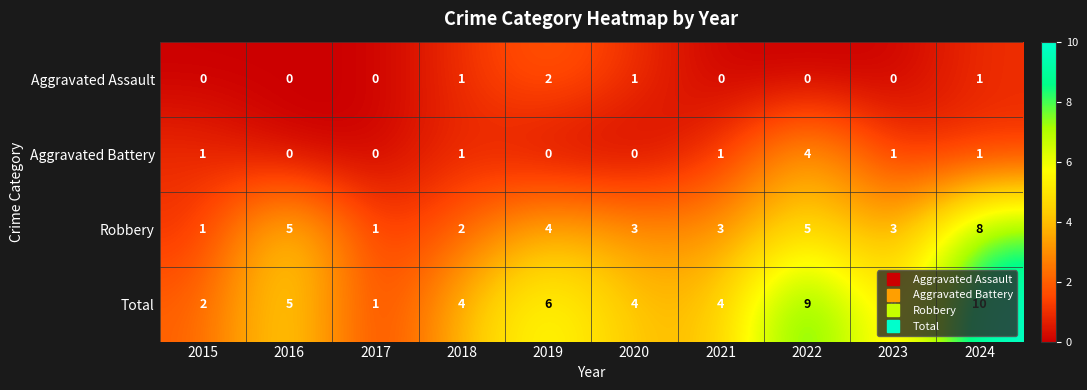

At which label is Total closest to 5?

2016